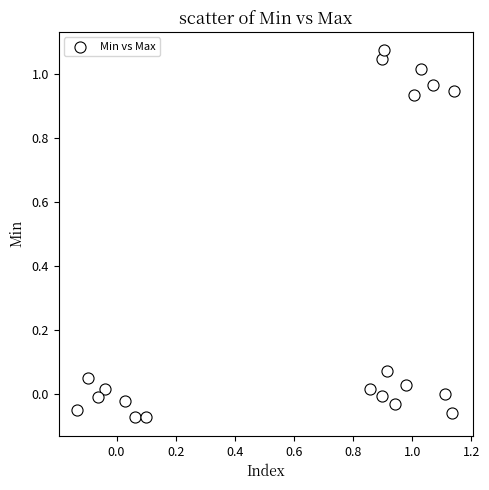

What is the range of X values (max minus min)?

1.3